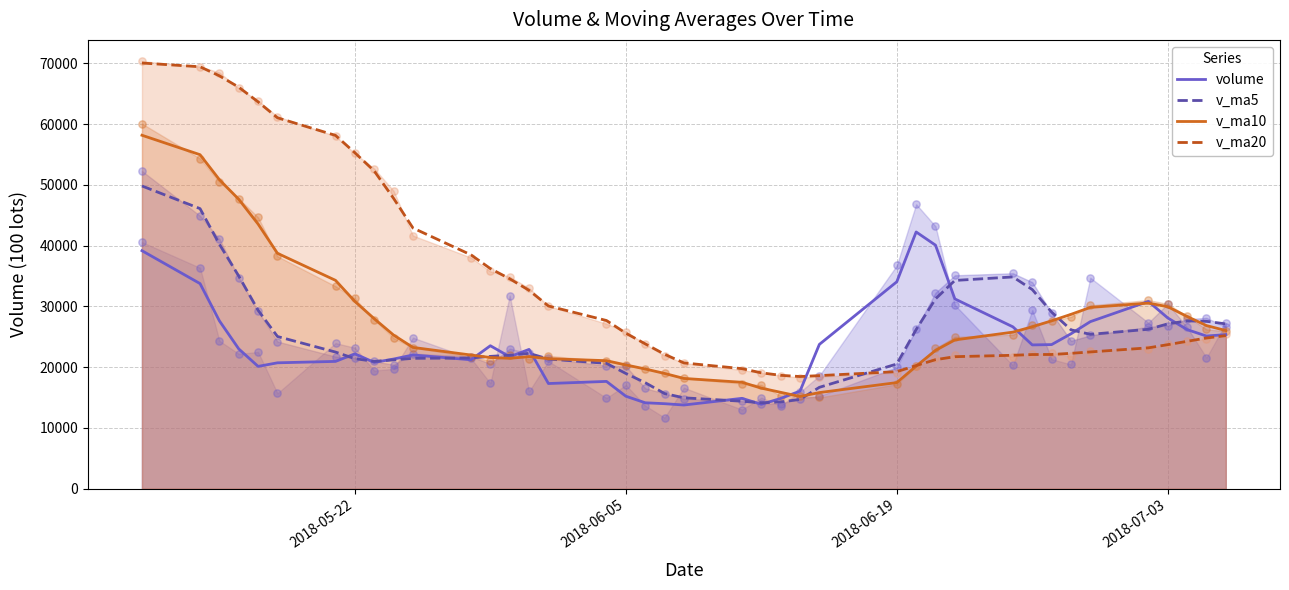

Which series contains the lowest Y value?

volume